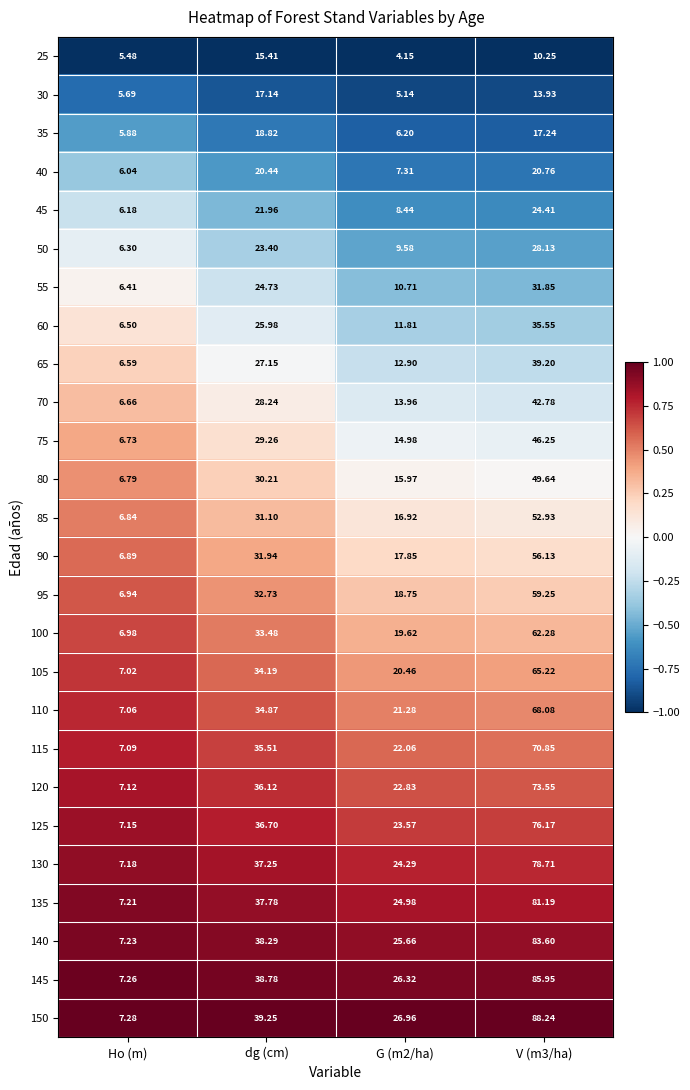

How many series are shown in this chart?

26